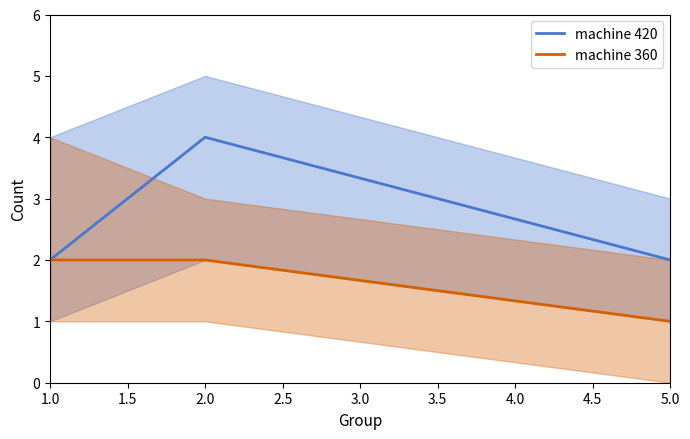

Where is machine 420 nearest to the value 3?

1.0